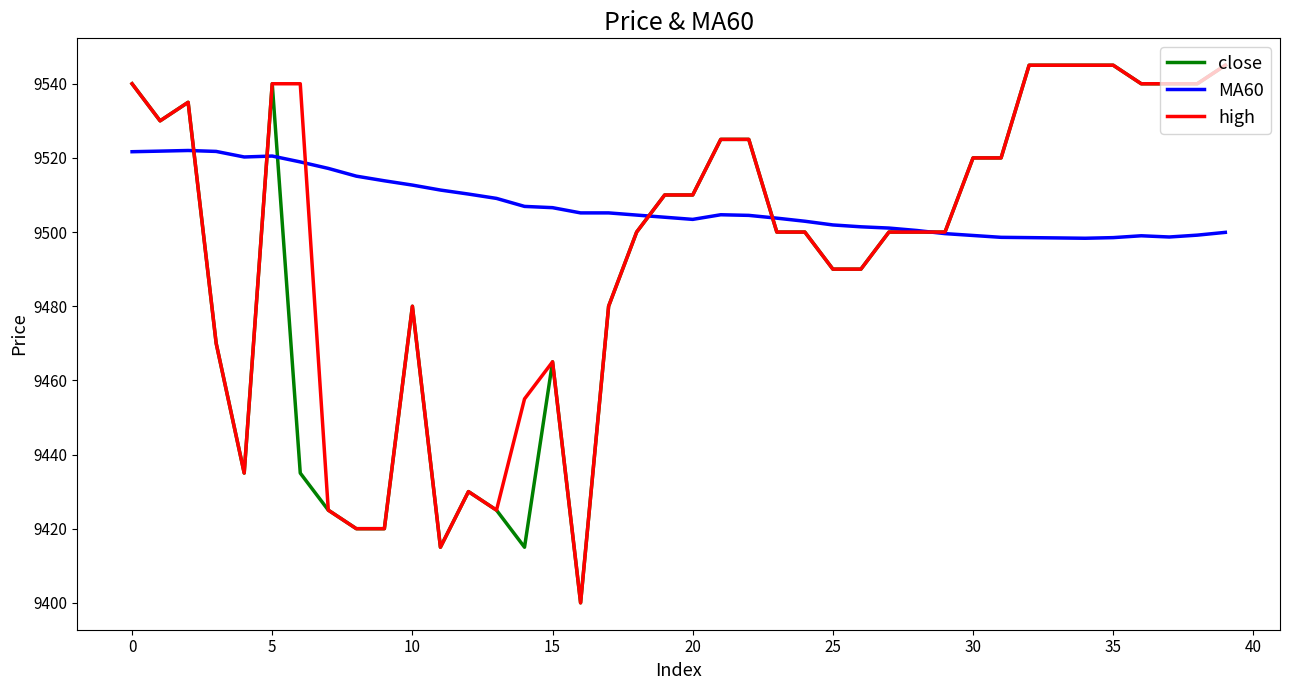

What is the highest value of the high series?

9545.0